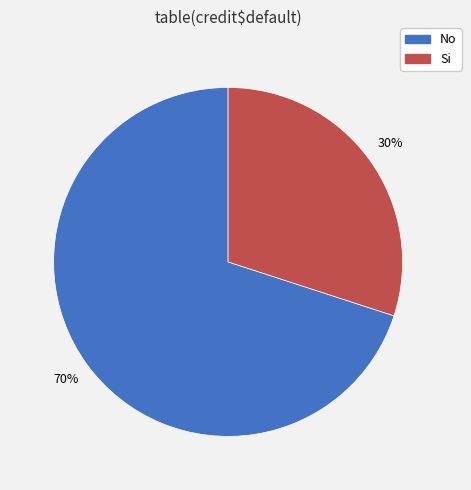

Rank the categories by value from lowest to highest.

Si, No